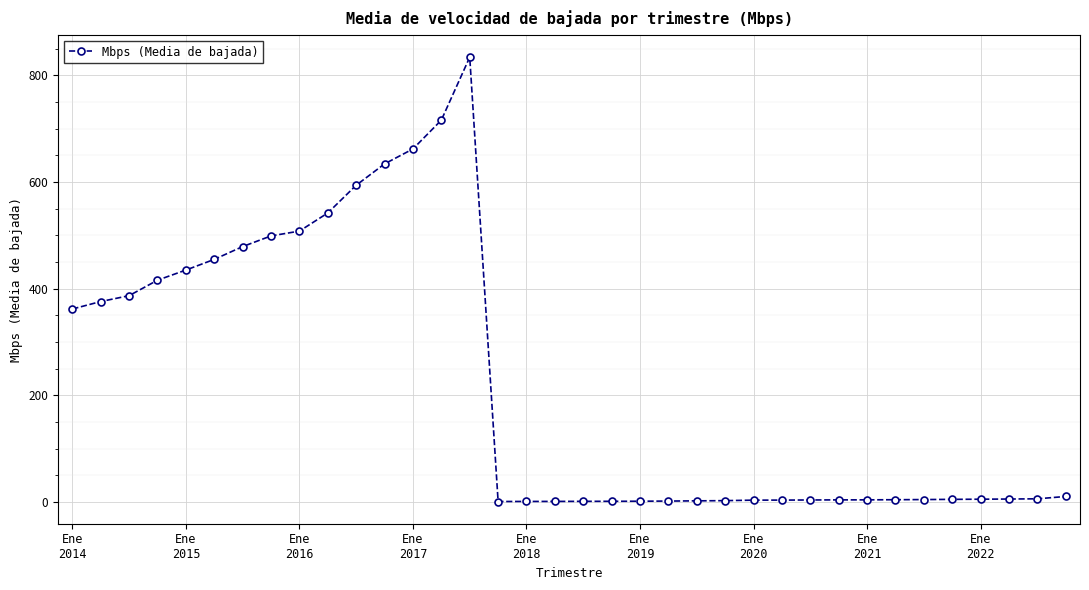

What is the value of the 9th point from the left?

508.0